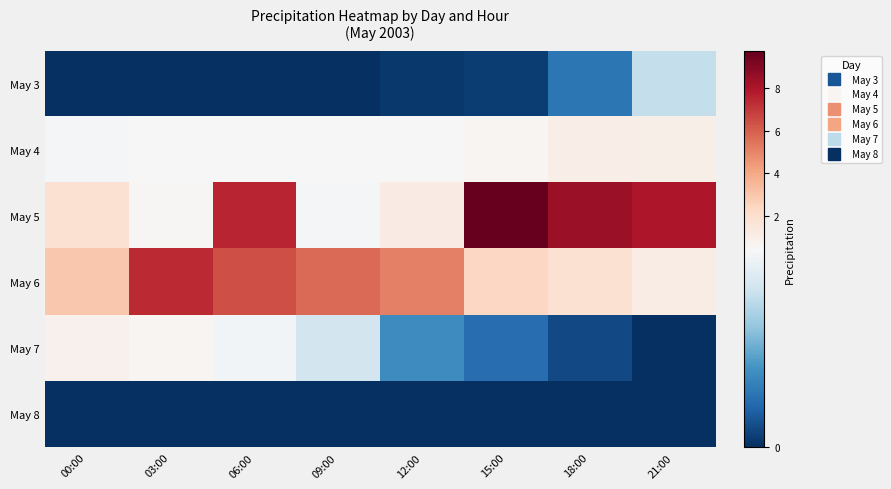

Reading left to right, extract all data points from this chart.

May 3: 00:00=0.0	03:00=0.0	06:00=0.0	09:00=0.0	12:00=0.0	15:00=0.0	18:00=0.1	21:00=0.3
May 4: 00:00=0.4	03:00=0.4	06:00=0.4	09:00=0.5	12:00=0.5	15:00=0.6	18:00=1.0	21:00=1.0
May 5: 00:00=1.9	03:00=0.5	06:00=7.5	09:00=0.4	12:00=1.2	15:00=9.7	18:00=8.5	21:00=7.9
May 6: 00:00=3.0	03:00=7.4	06:00=6.4	09:00=5.7	12:00=5.2	15:00=2.3	18:00=1.8	21:00=1.1
May 7: 00:00=0.9	03:00=0.6	06:00=0.4	09:00=0.4	12:00=0.2	15:00=0.1	18:00=0.0	21:00=0.0
May 8: 00:00=0.0	03:00=0.0	06:00=0.0	09:00=0.0	12:00=0.0	15:00=0.0	18:00=0.0	21:00=0.0